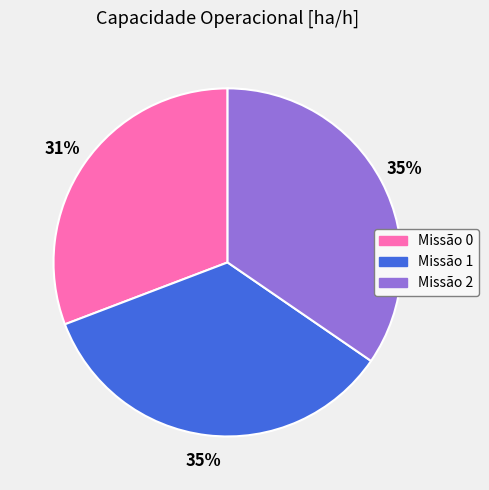

Approximately how many times larger is the value at Missão 2 compared to Missão 0?

1.1